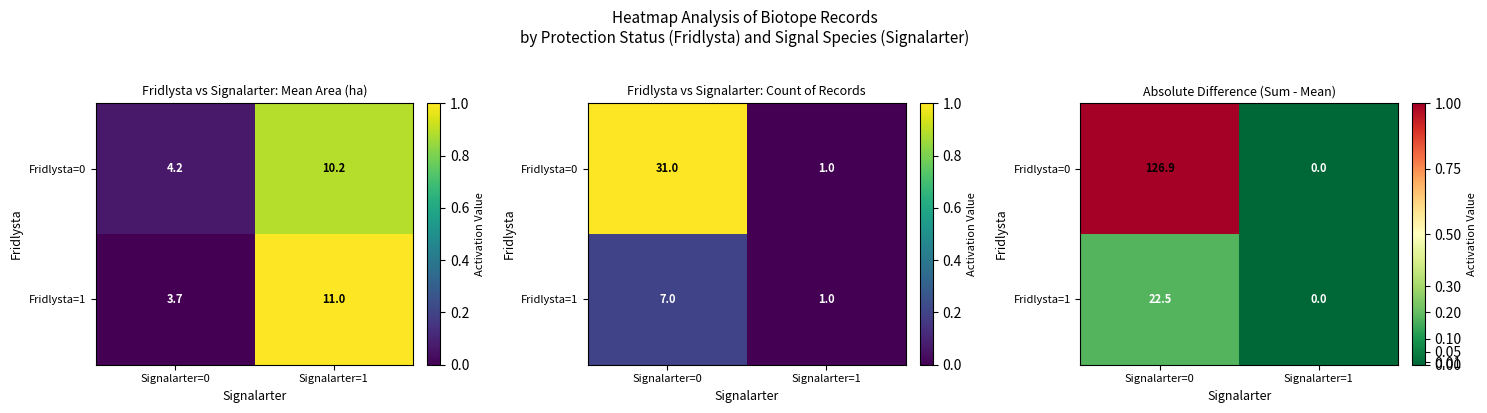

How many data points does each series have?

2